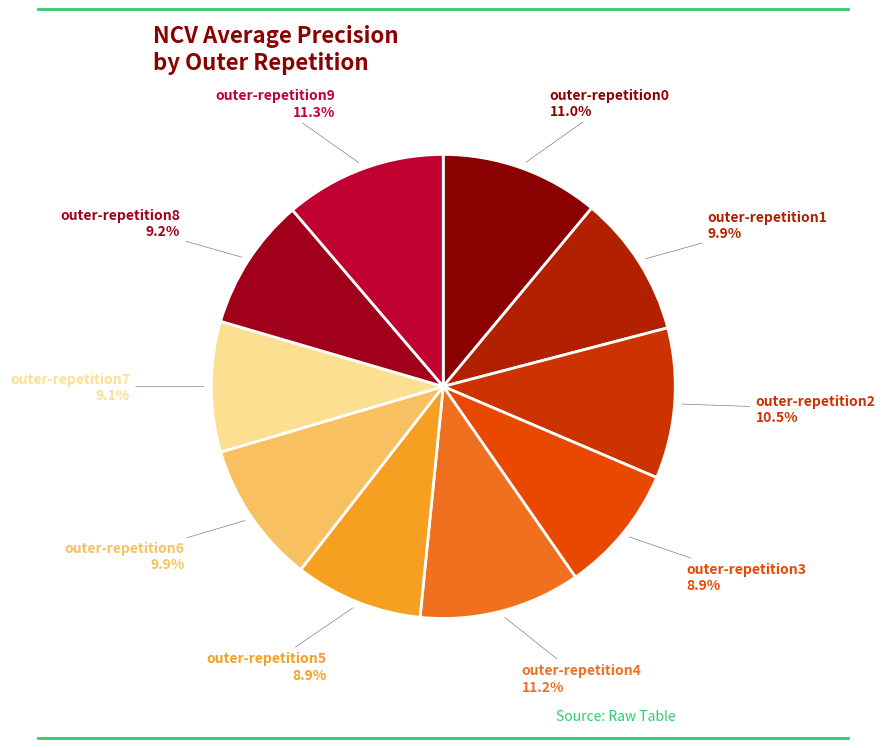

Rank the categories by value from lowest to highest.

outer-repetition5, outer-repetition3, outer-repetition7, outer-repetition8, outer-repetition1, outer-repetition6, outer-repetition2, outer-repetition0, outer-repetition4, outer-repetition9